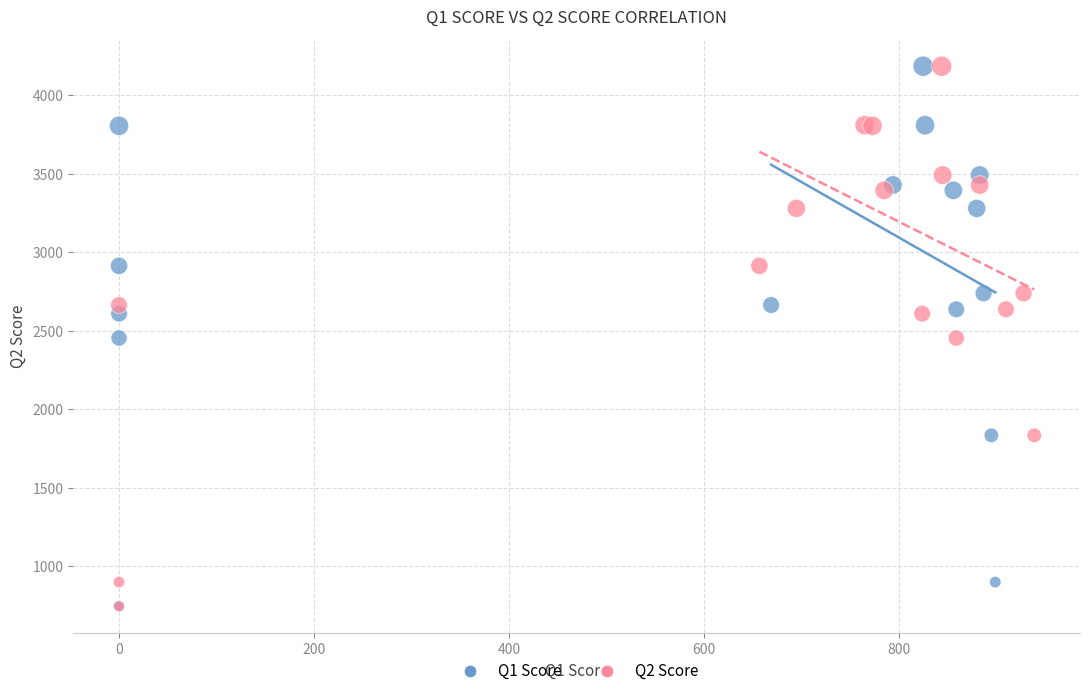

What are all the series names shown in the legend?

Q1 Score, Q2 Score